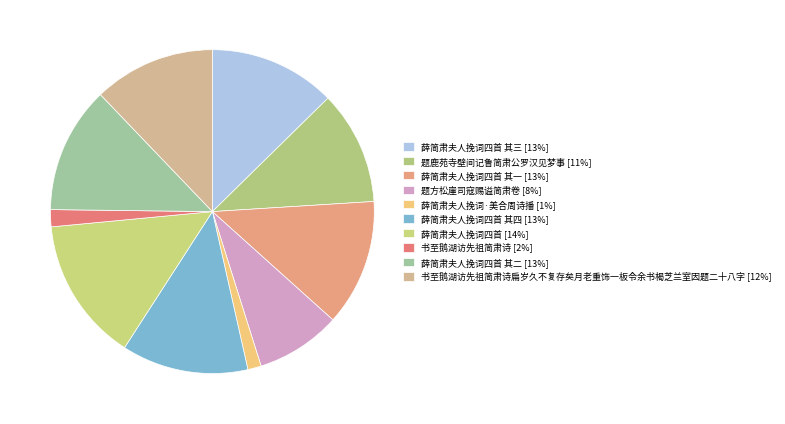

Rank the categories by value from highest to lowest.

薛简肃夫人挽词四首, 薛简肃夫人挽词四首 其一, 薛简肃夫人挽词四首 其二, 薛简肃夫人挽词四首 其三, 薛简肃夫人挽词四首 其四, 书至鹅湖访先祖简肃诗扁岁久不复存矣月老重饰一板令余书楬芝兰室因题二十八字, 题鹿苑寺壁间记鲁简肃公罗汉见梦事, 题方松崖司寇赐谥简肃卷, 书至鹅湖访先祖简肃诗, 薛简肃夫人挽词·美合周诗播